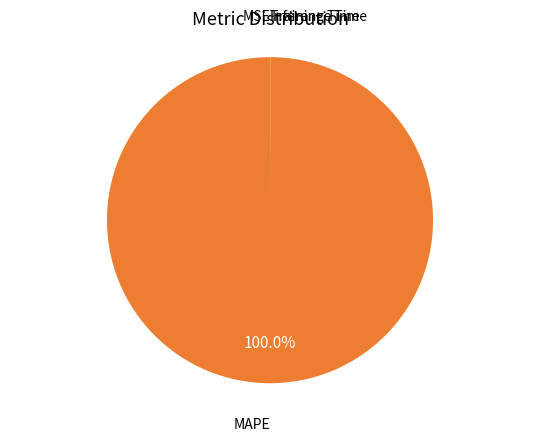

Which slice represents more than half of the pie?

MAPE